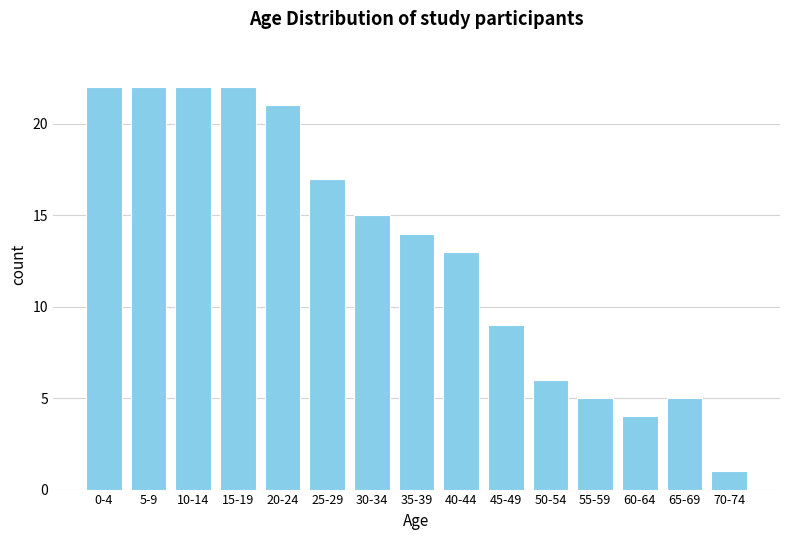

Reading right to left, extract all data points from this chart.

70-74=1	65-69=5	60-64=4	55-59=5	50-54=6	45-49=9	40-44=13	35-39=14	30-34=15	25-29=17	20-24=21	15-19=22	10-14=22	5-9=22	0-4=22